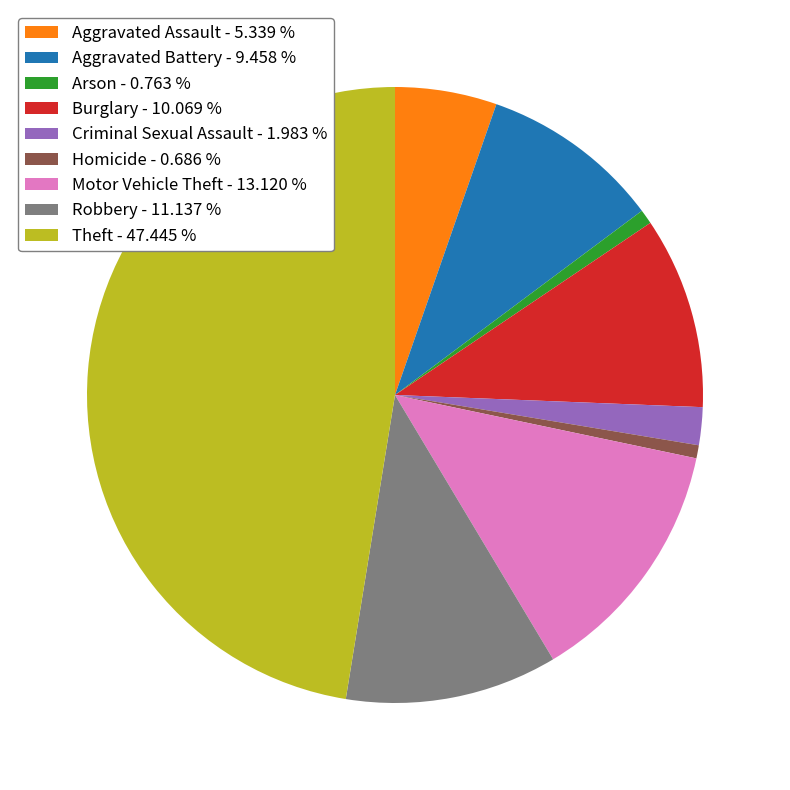

Count the number of slices in the pie.

9